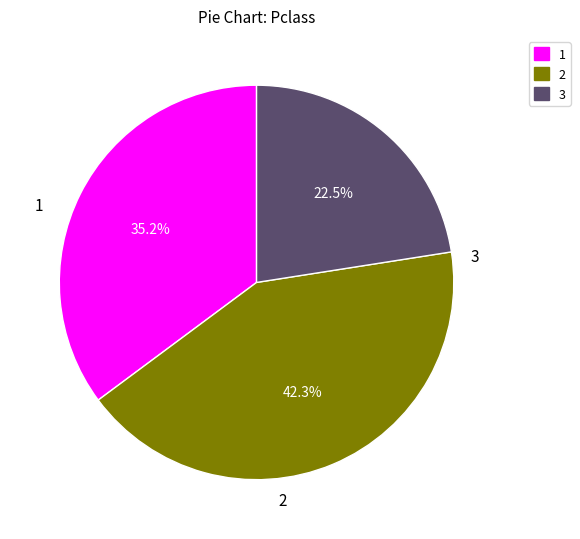

Which slice is the largest?

2